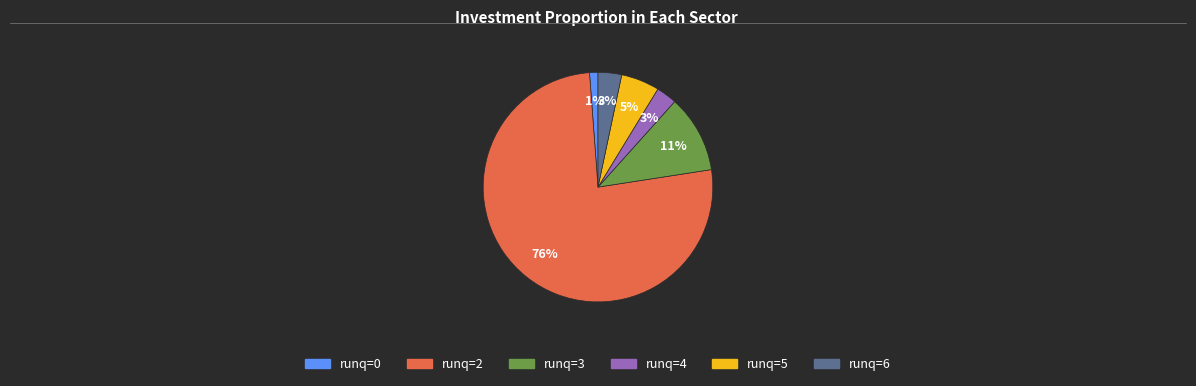

How many segments does this pie chart have?

6